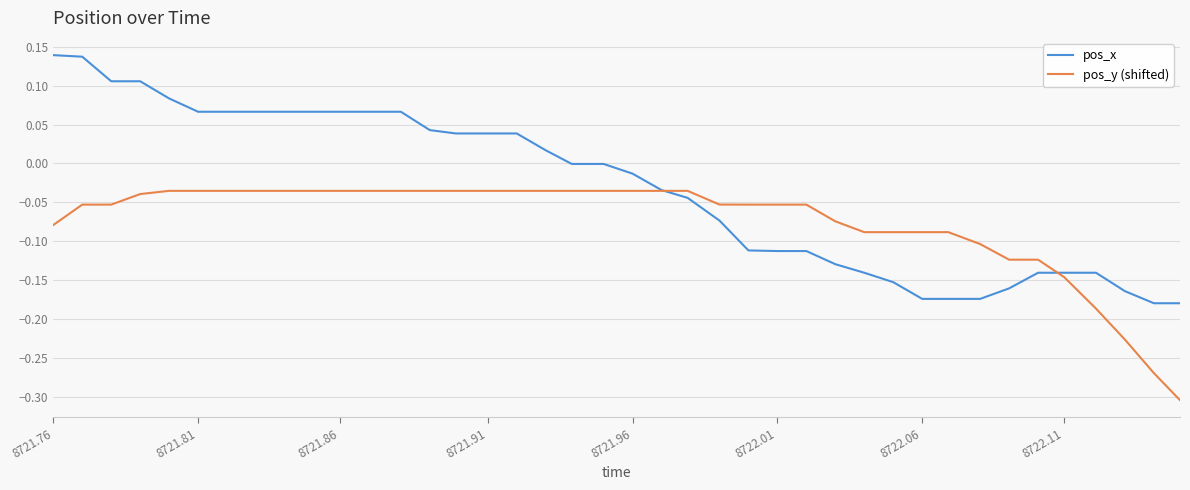

Which series ends up on top after the final intersection of pos_y (shifted) and pos_x?

pos_x